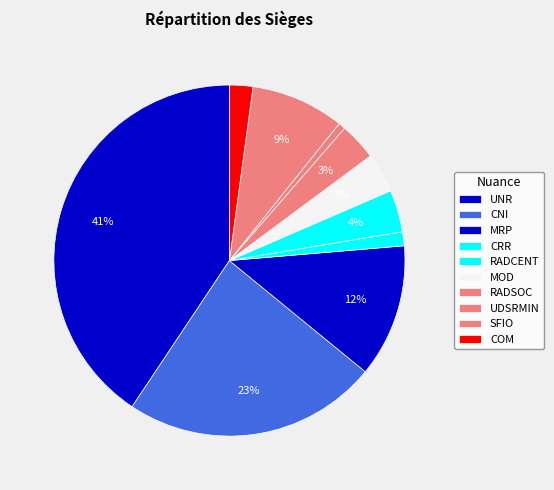

How many slices are in this pie chart?

10